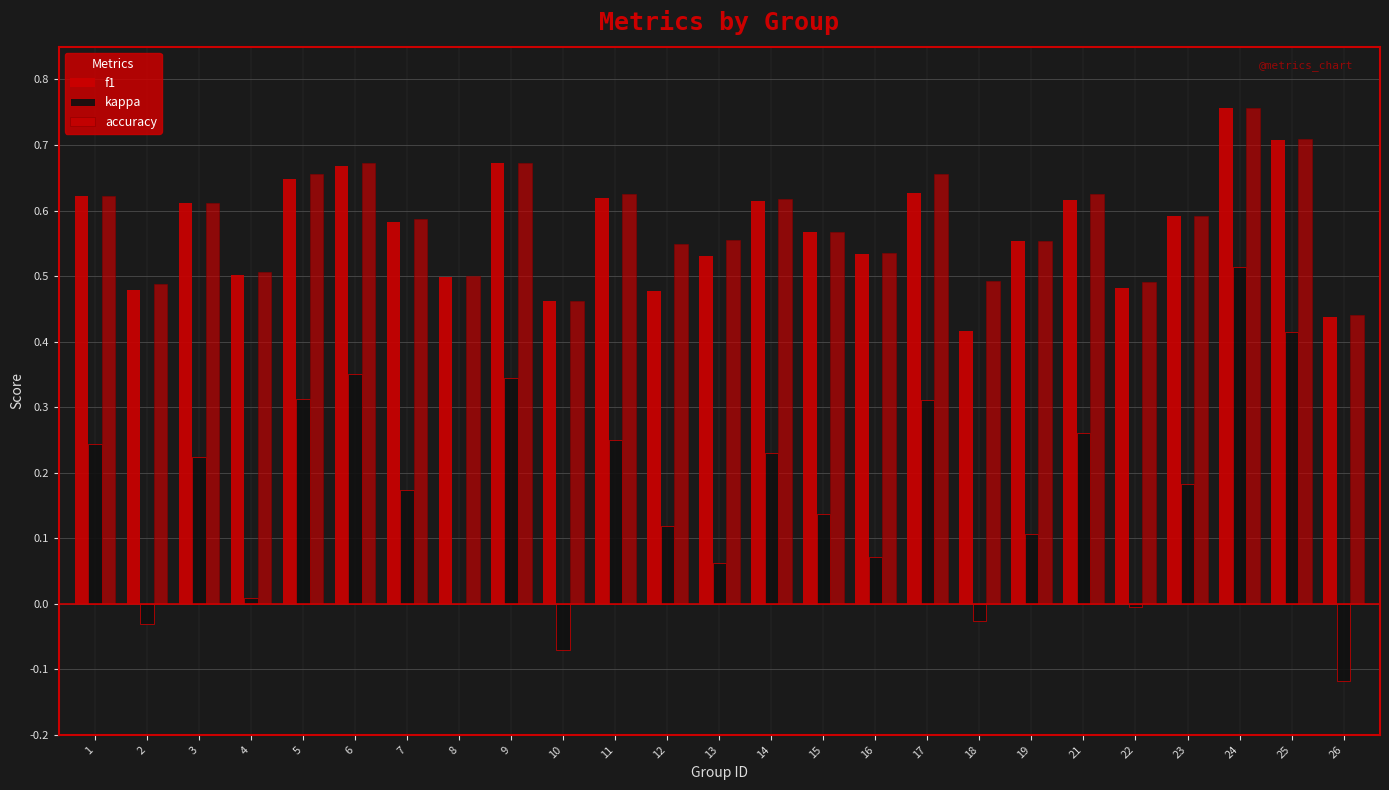

At 13, list the series in order from largest to smallest.

accuracy, f1, kappa